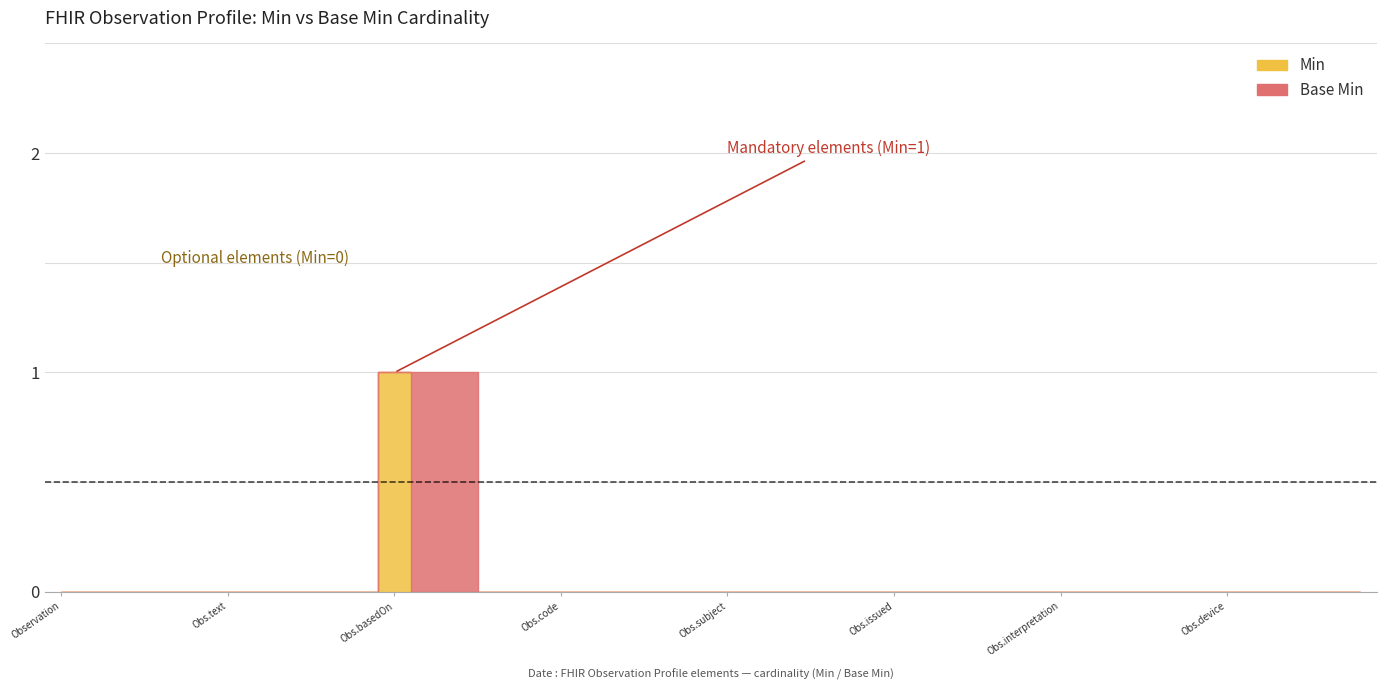

True or false: Base Min and Min intersect in this chart.

False